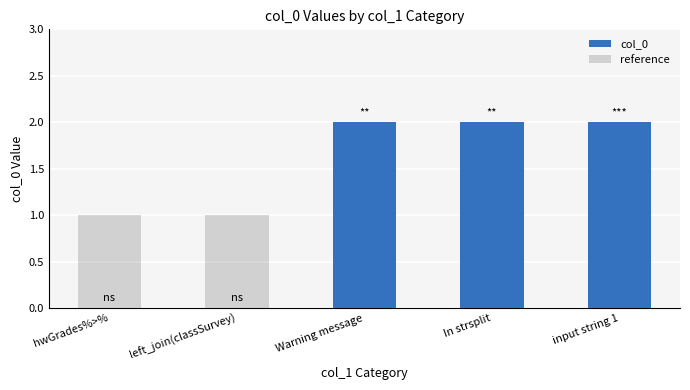

Which label corresponds to the largest value in the chart?

Warning message